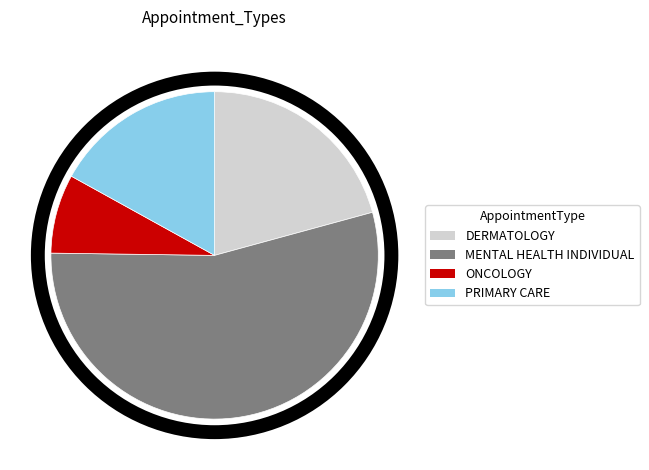

Rank the categories by value from highest to lowest.

MENTAL HEALTH INDIVIDUAL, DERMATOLOGY, PRIMARY CARE, ONCOLOGY